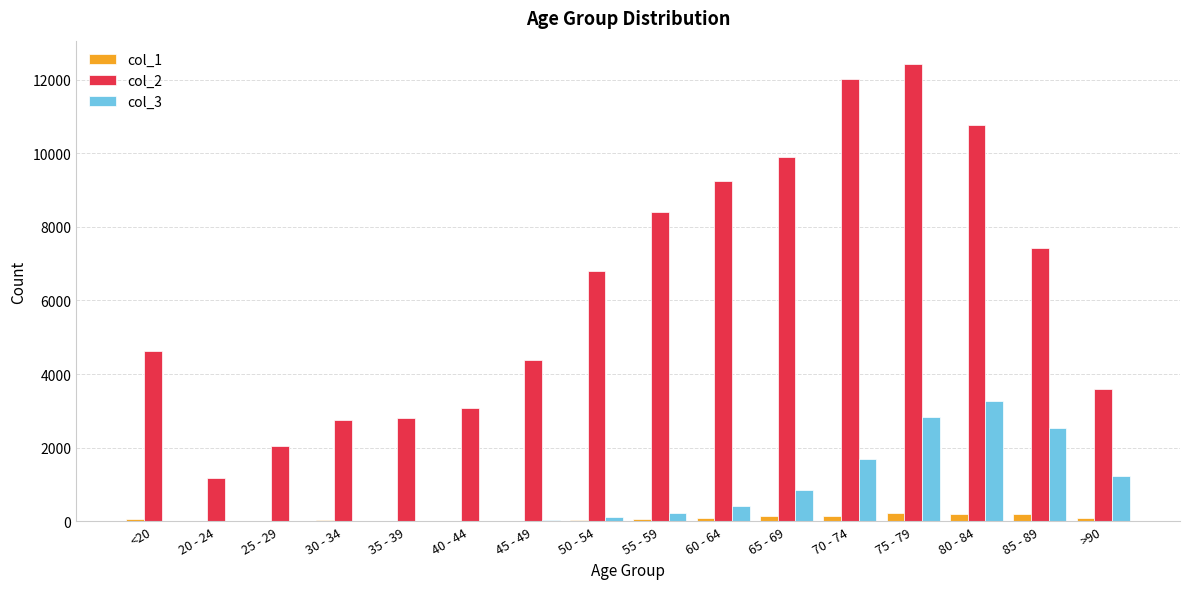

Which series has the largest total across all categories?

col_2